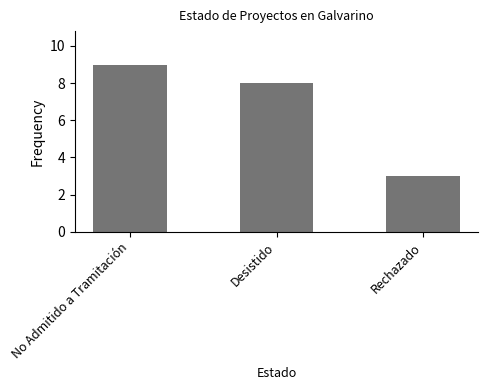

Reading left to right, list all the values displayed in this chart.

9	8	3